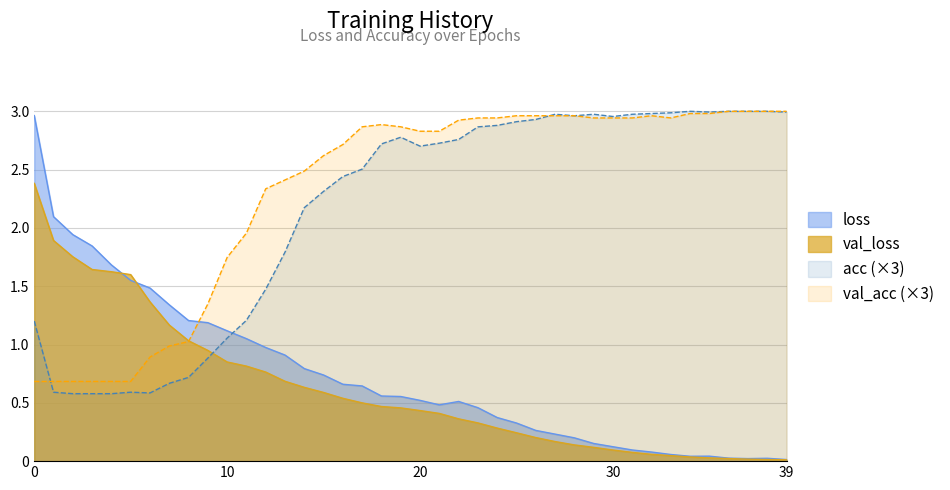

Reading left to right, transcribe all the data shown in this chart.

loss: 0=3.0	1=2.1	2=1.9	3=1.8	4=1.7	5=1.5	6=1.5	7=1.3	8=1.2	9=1.2	10=1.1	11=1.1	12=1.0	13=0.9	14=0.8	15=0.7	16=0.7	17=0.6	18=0.6	19=0.6	20=0.5	21=0.5	22=0.5	23=0.5	24=0.4	25=0.3	26=0.3	27=0.2	28=0.2	29=0.2	30=0.1	31=0.1	32=0.1	33=0.1	34=0.0	35=0.0	36=0.0	37=0.0	38=0.0	39=0.0
val_loss: 0=2.4	1=1.9	2=1.8	3=1.6	4=1.6	5=1.6	6=1.4	7=1.2	8=1.0	9=0.9	10=0.9	11=0.8	12=0.8	13=0.7	14=0.6	15=0.6	16=0.5	17=0.5	18=0.5	19=0.5	20=0.4	21=0.4	22=0.4	23=0.3	24=0.3	25=0.2	26=0.2	27=0.2	28=0.1	29=0.1	30=0.1	31=0.1	32=0.1	33=0.0	34=0.0	35=0.0	36=0.0	37=0.0	38=0.0	39=0.0
acc: 0=1.2	1=0.6	2=0.6	3=0.6	4=0.6	5=0.6	6=0.6	7=0.7	8=0.7	9=0.9	10=1.1	11=1.2	12=1.5	13=1.8	14=2.2	15=2.3	16=2.4	17=2.5	18=2.7	19=2.8	20=2.7	21=2.7	22=2.8	23=2.9	24=2.9	25=2.9	26=2.9	27=3.0	28=3.0	29=3.0	30=3.0	31=3.0	32=3.0	33=3.0	34=3.0	35=3.0	36=3.0	37=3.0	38=3.0	39=3.0
val_acc: 0=0.7	1=0.7	2=0.7	3=0.7	4=0.7	5=0.7	6=0.9	7=1.0	8=1.0	9=1.3	10=1.7	11=2.0	12=2.3	13=2.4	14=2.5	15=2.6	16=2.7	17=2.9	18=2.9	19=2.9	20=2.8	21=2.8	22=2.9	23=2.9	24=2.9	25=3.0	26=3.0	27=3.0	28=3.0	29=2.9	30=2.9	31=2.9	32=3.0	33=2.9	34=3.0	35=3.0	36=3.0	37=3.0	38=3.0	39=3.0